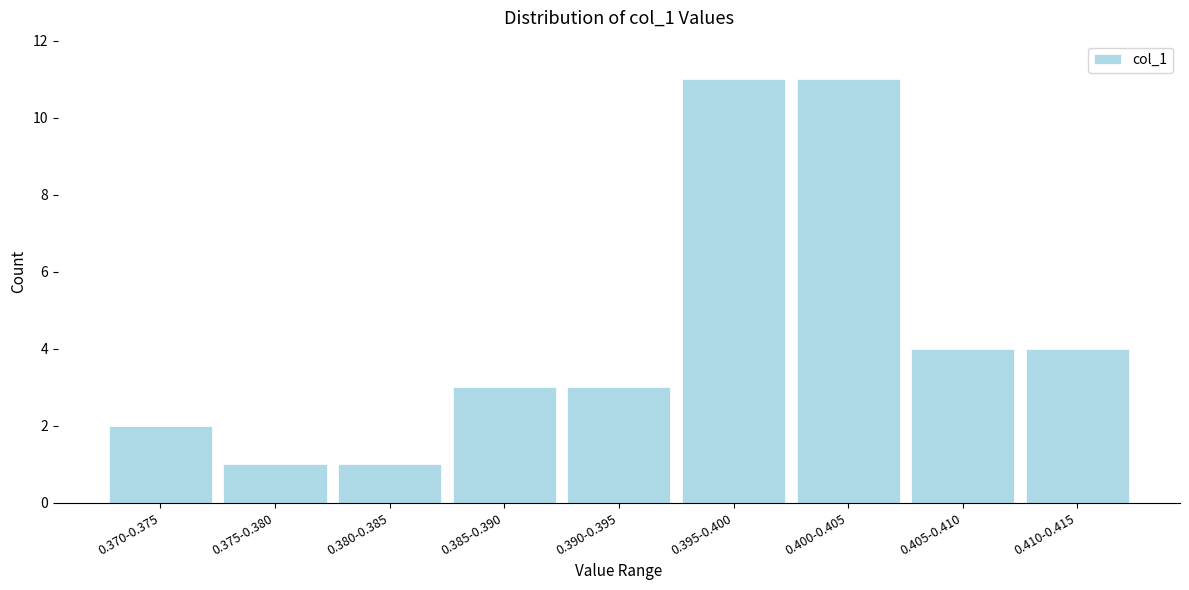

Reading left to right, list all the values displayed in this chart.

2	1	1	3	3	11	11	4	4